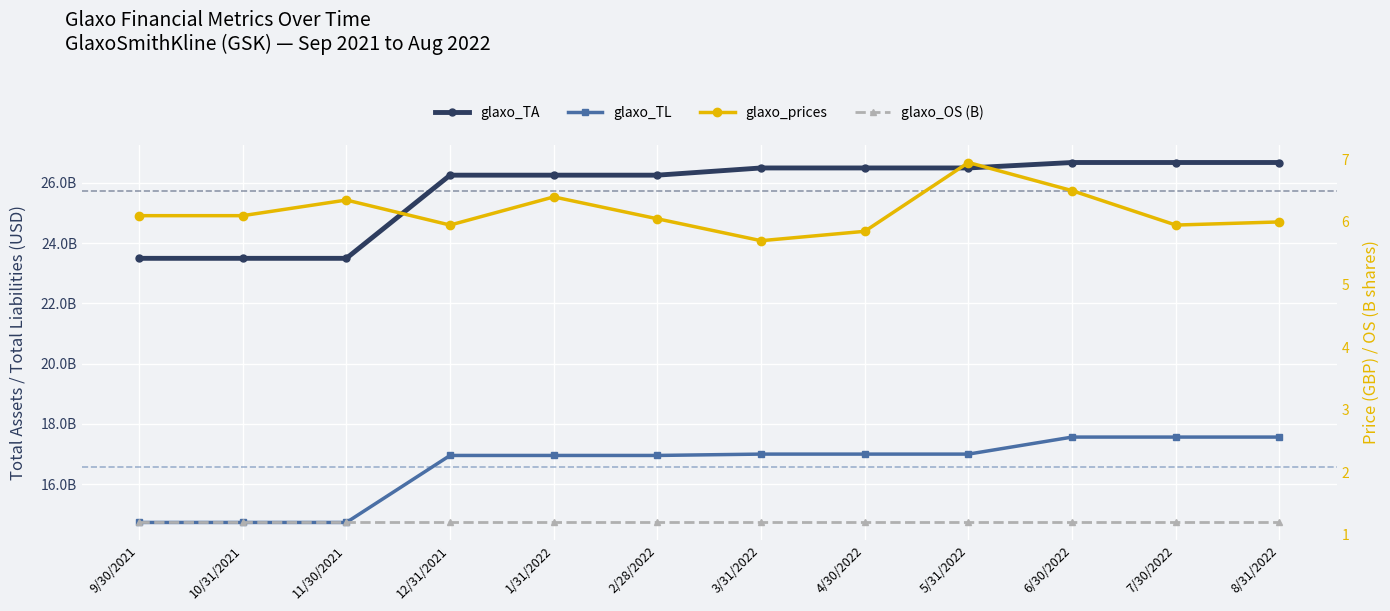

True or false: glaxo_TL has a value of 16998190000.0 at 3/31/2022.

True